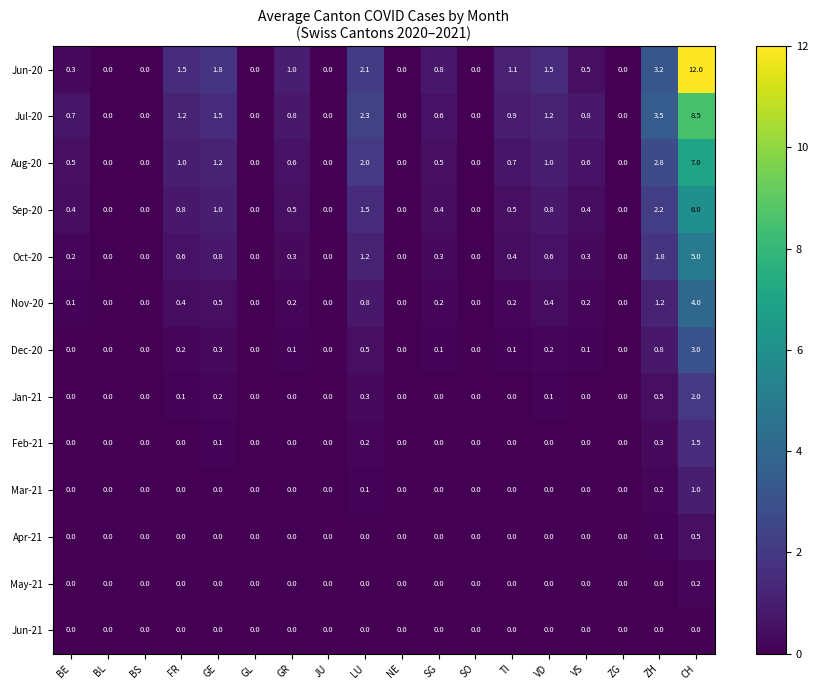

What is the sum of the Oct-20 values at JU and FR?

0.6